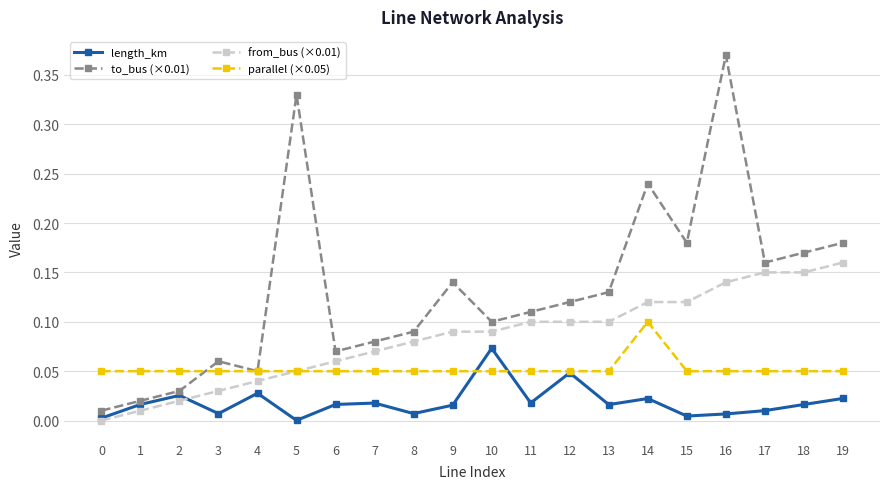

In to_bus (×0.01), how many points are higher than both neighbors (excluding endpoints)?

5